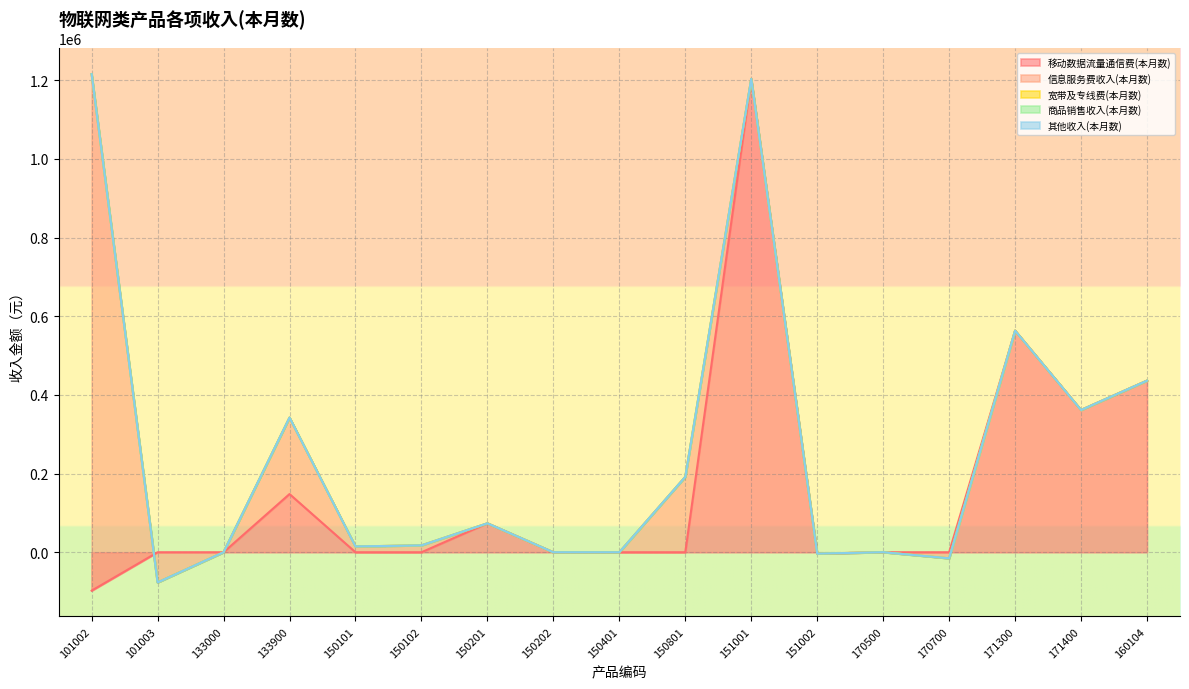

What are all the series names shown in the legend?

移动数据流量通信费(本月数), 信息服务费收入(本月数), 宽带及专线费(本月数), 商品销售收入(本月数), 其他收入(本月数)